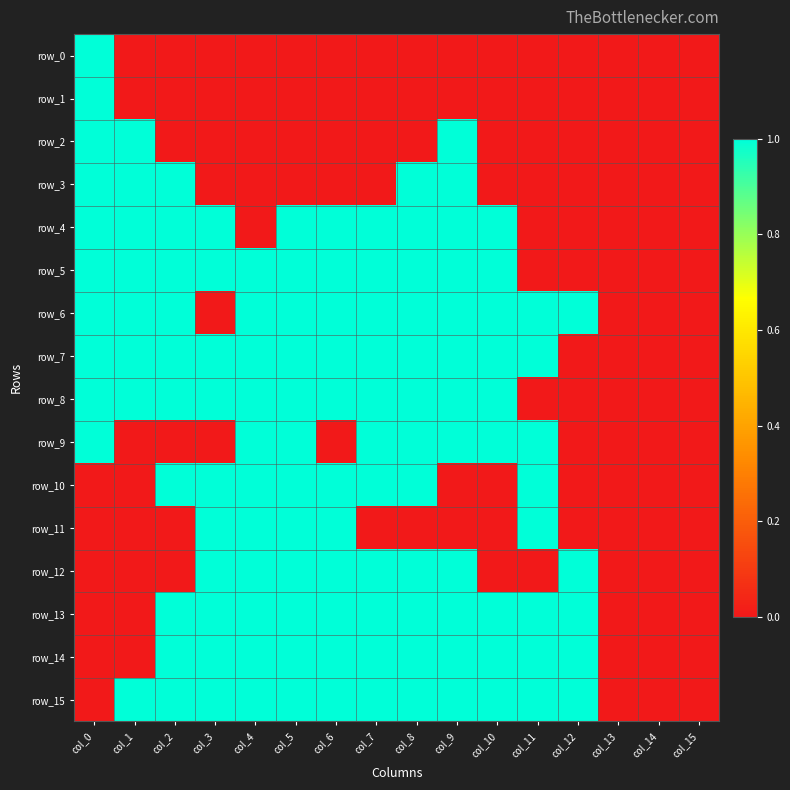

What is the total value across all series at col_11?

8